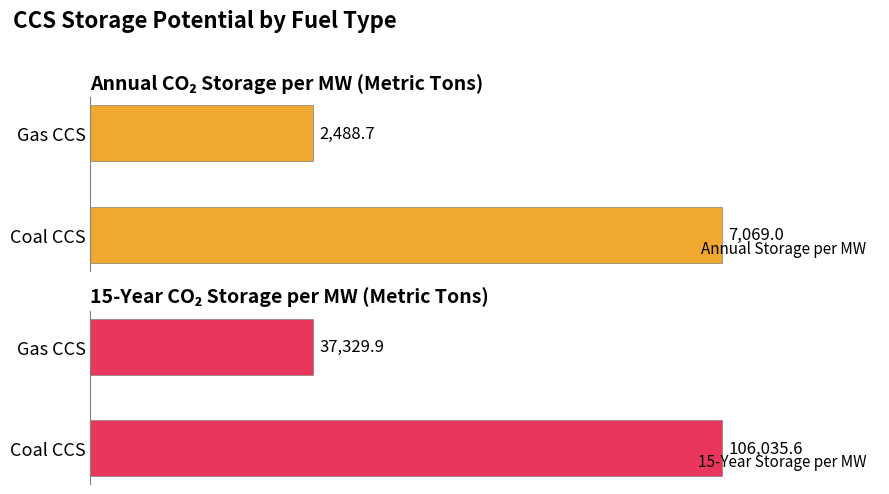

Rank the series at Gas CCS from highest to lowest value.

15-Year Storage per MW (Metric Tons), Annual Storage per MW (Metric Tons)